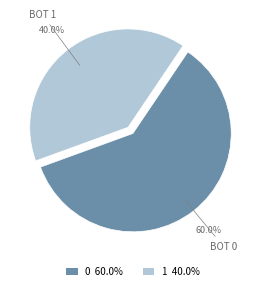

Which slice is the smallest?

1